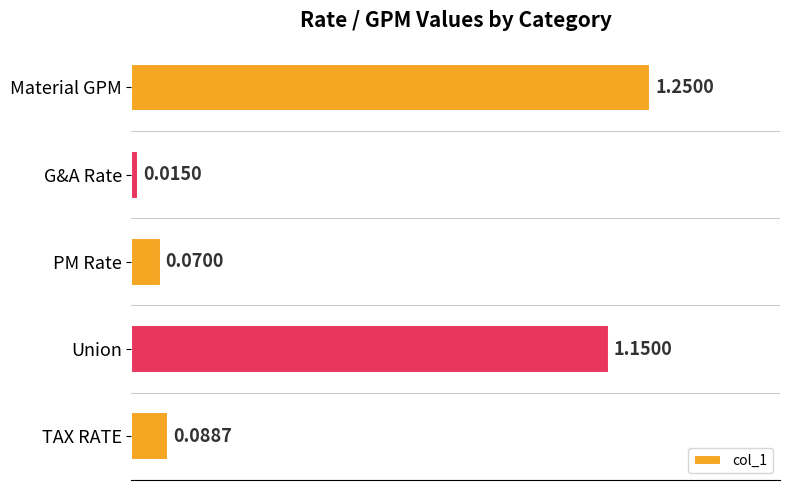

List the labels in order of value, largest first.

Material GPM, Union, TAX RATE, PM Rate, G&A Rate